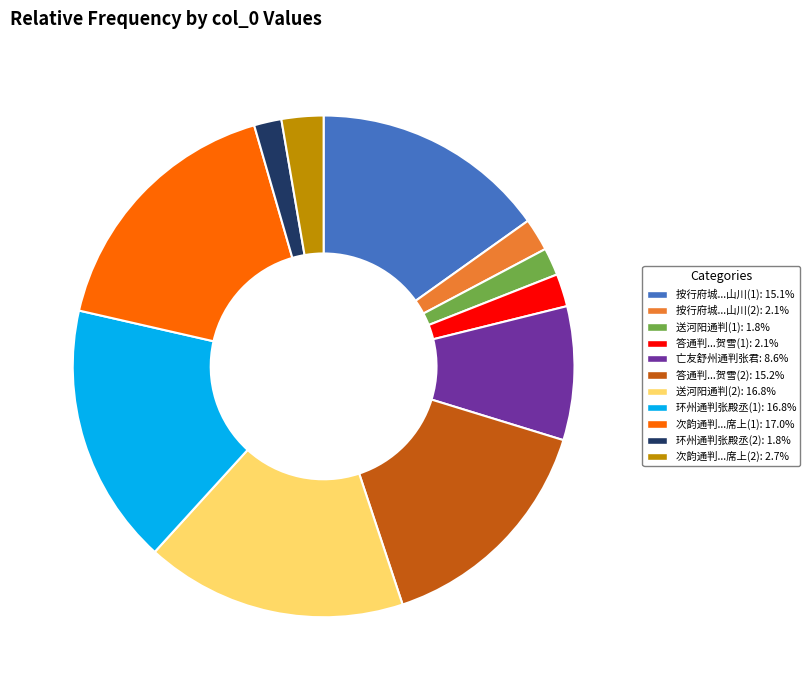

Approximately how many times larger is the value at 按行府城...山川(1): 15.1% compared to 送河阳通判(1): 1.8%?

8.5